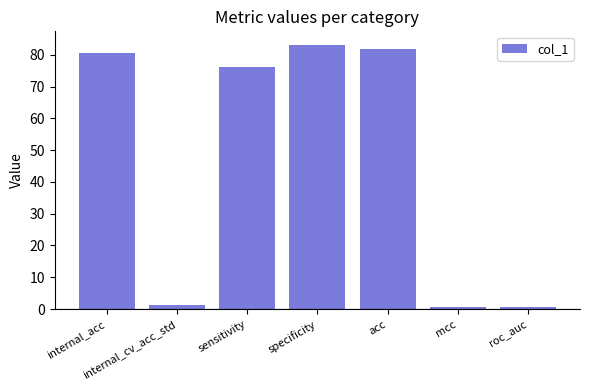

What is the value of the 3rd bar from the left?

76.0